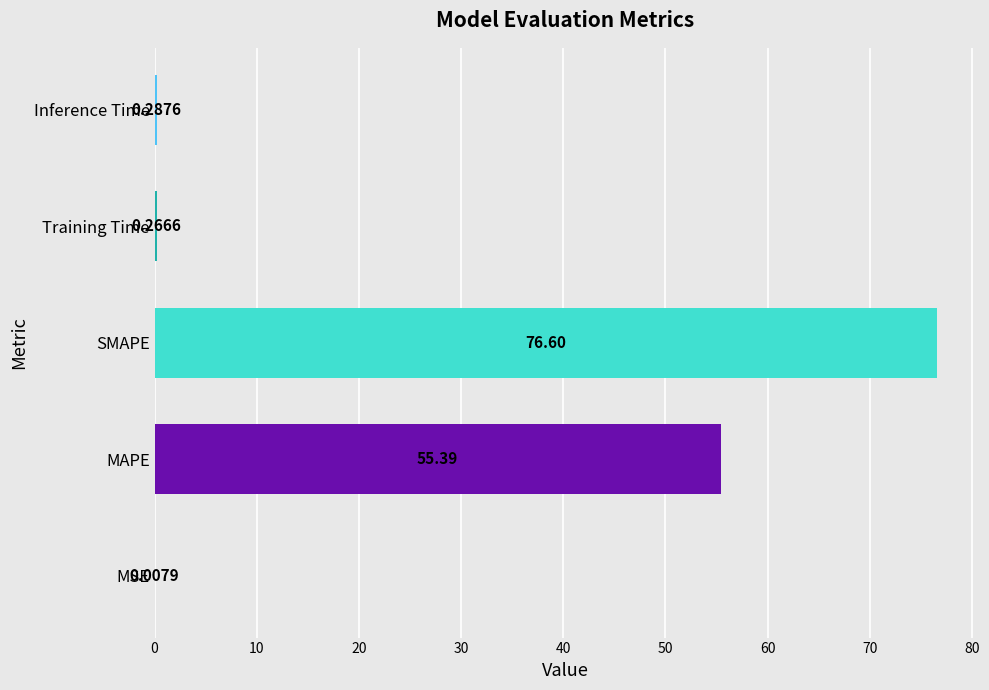

What is the sum of all values?

132.6